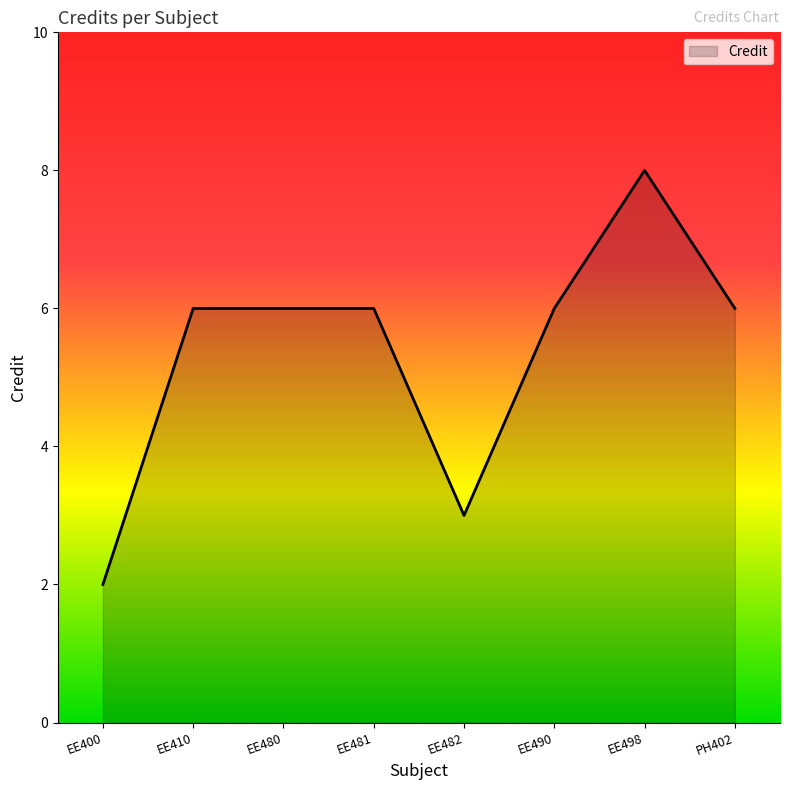

What position from the left is EE481?

4